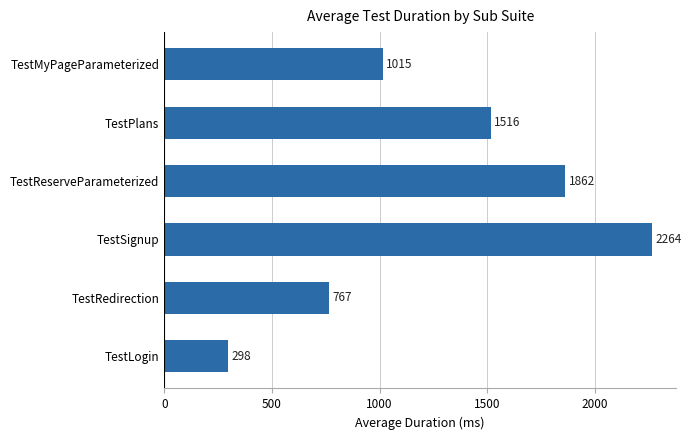

List the labels in order of value, smallest first.

TestLogin, TestRedirection, TestMyPageParameterized, TestPlans, TestReserveParameterized, TestSignup